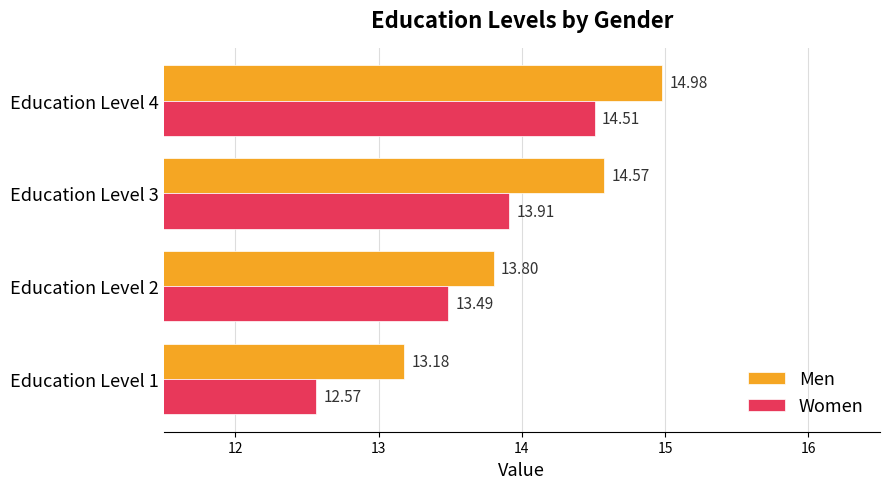

At how many categories does at least one series exceed 14?

2